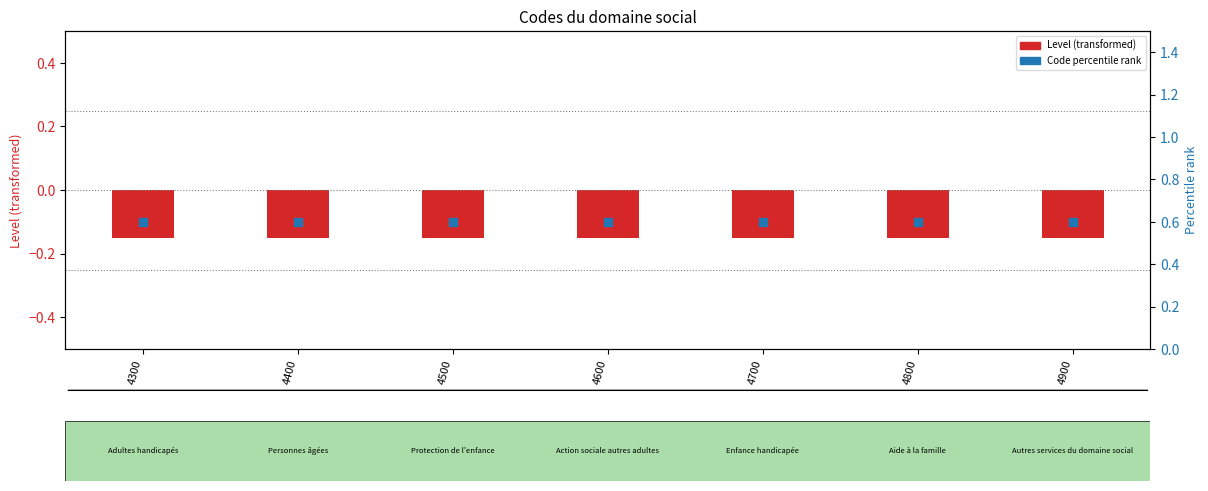

Which series has the widest spread of Y values?

Level (transformed)